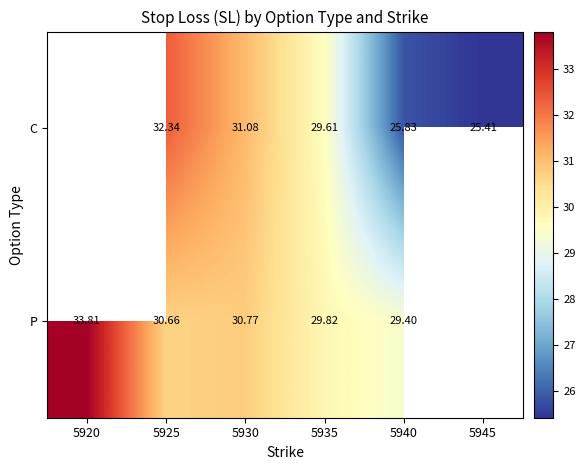

Which series changed the most between 5935 and 5940?

C